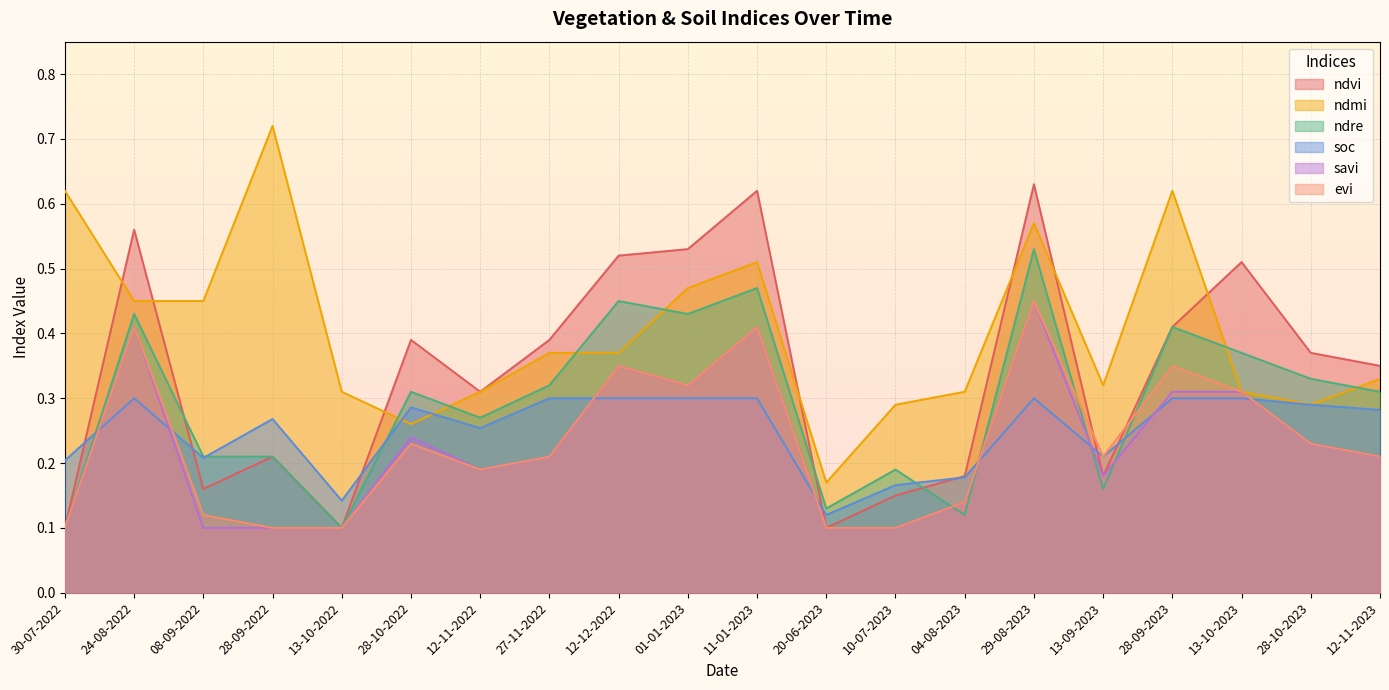

How many lines are shown in the chart?

6